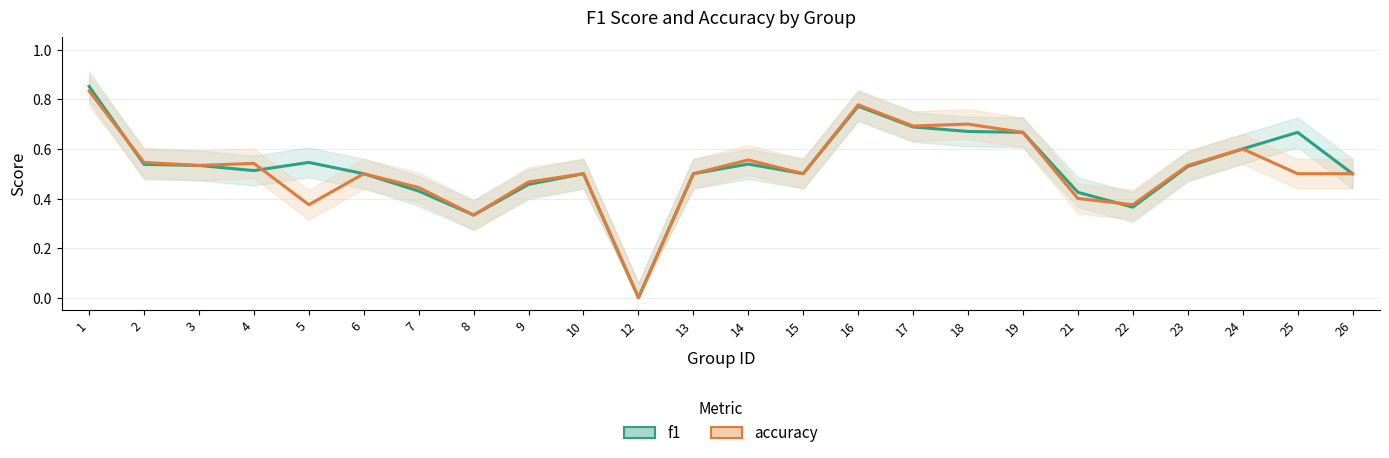

Count the number of data series in this chart.

2